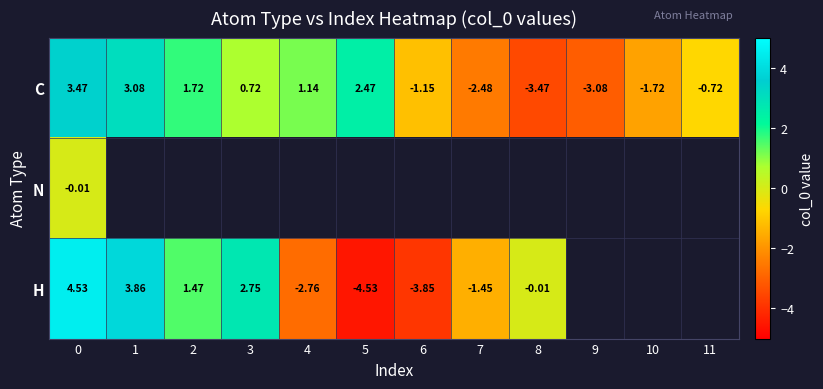

Is the value of H at 3 greater than the value of C at 9?

Yes